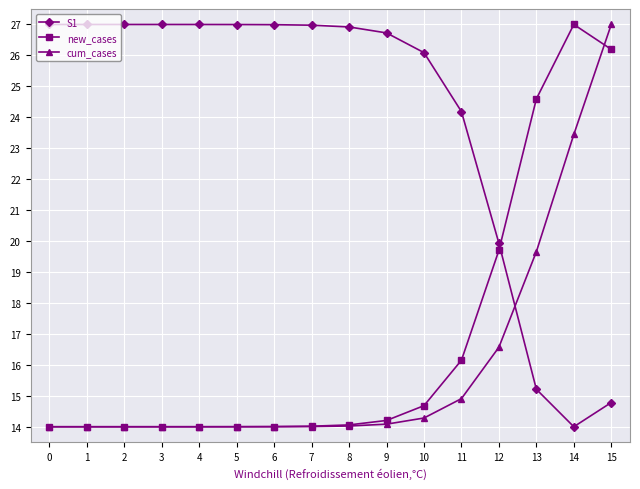

Read the cum_cases value at 5.

14.0